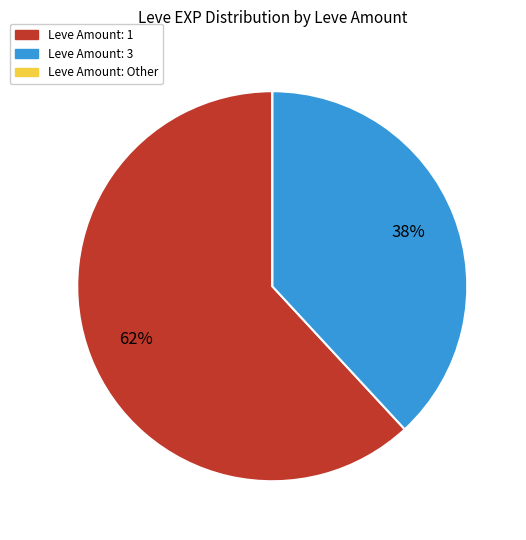

Does any single category account for the majority?

Yes